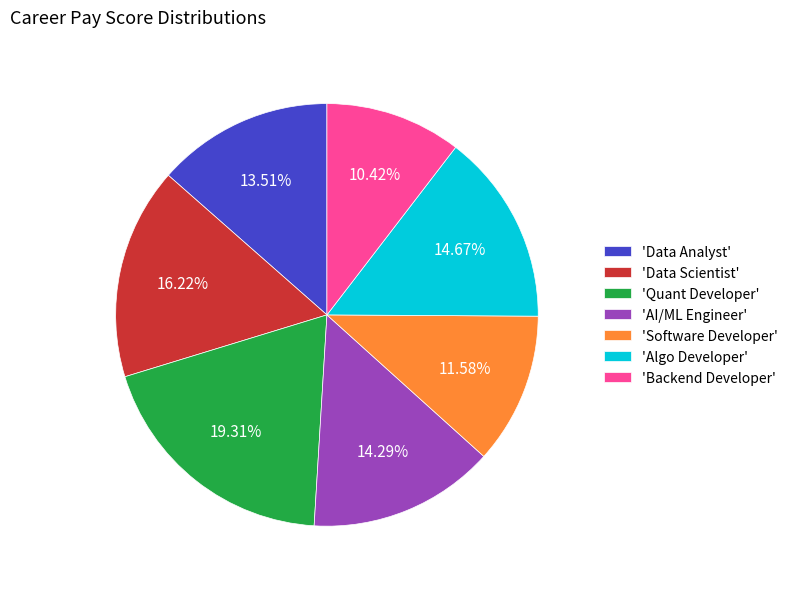

What is the largest slice in the pie chart?

'Quant Developer'